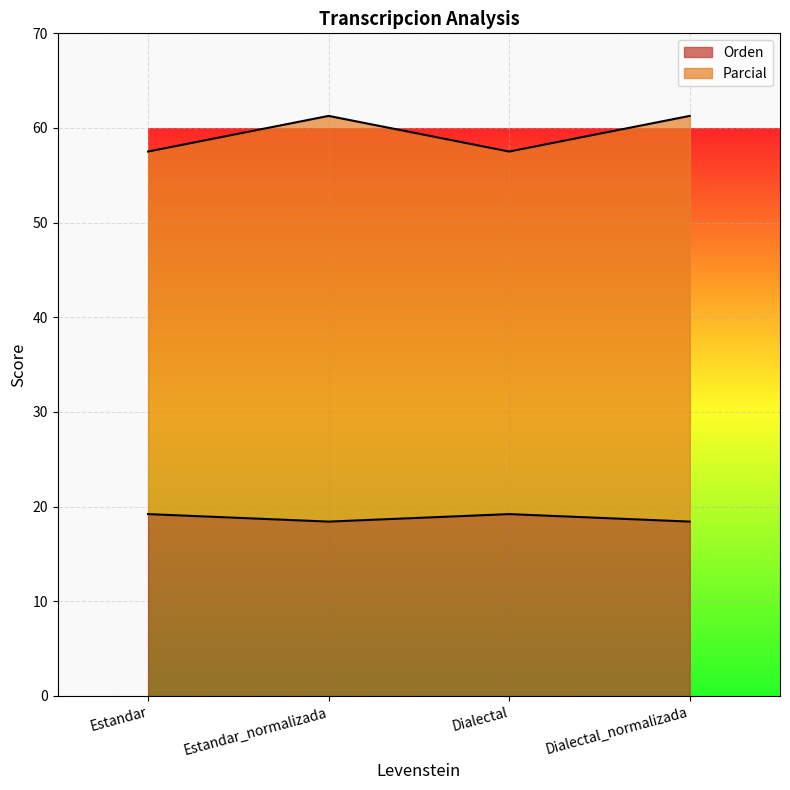

Which series has the widest spread of values?

Parcial